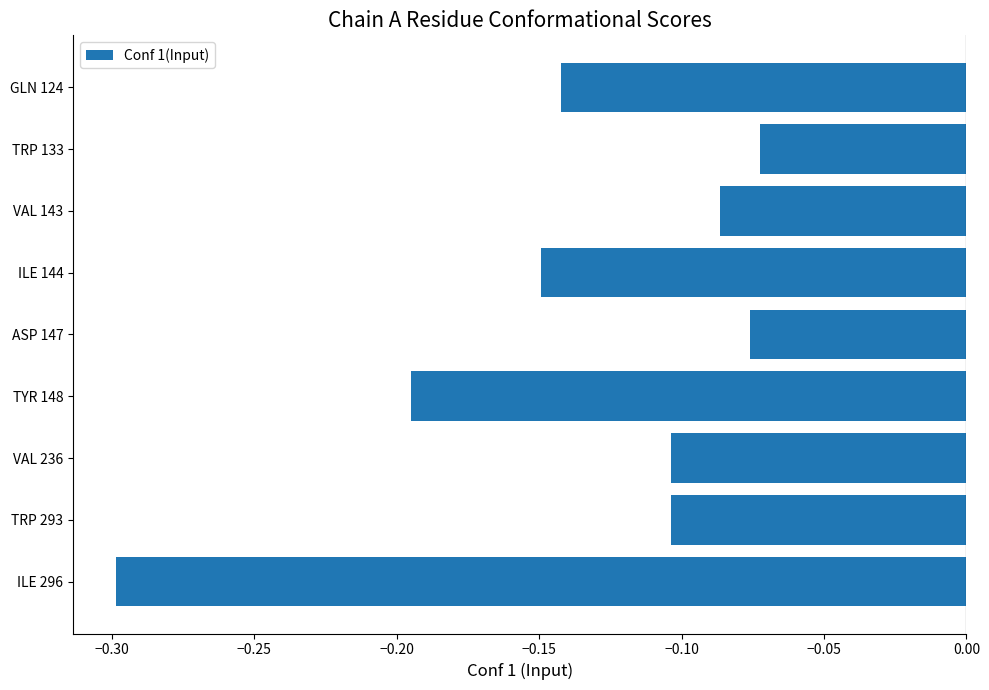

Which has a higher value, GLN 124 or TRP 293?

TRP 293